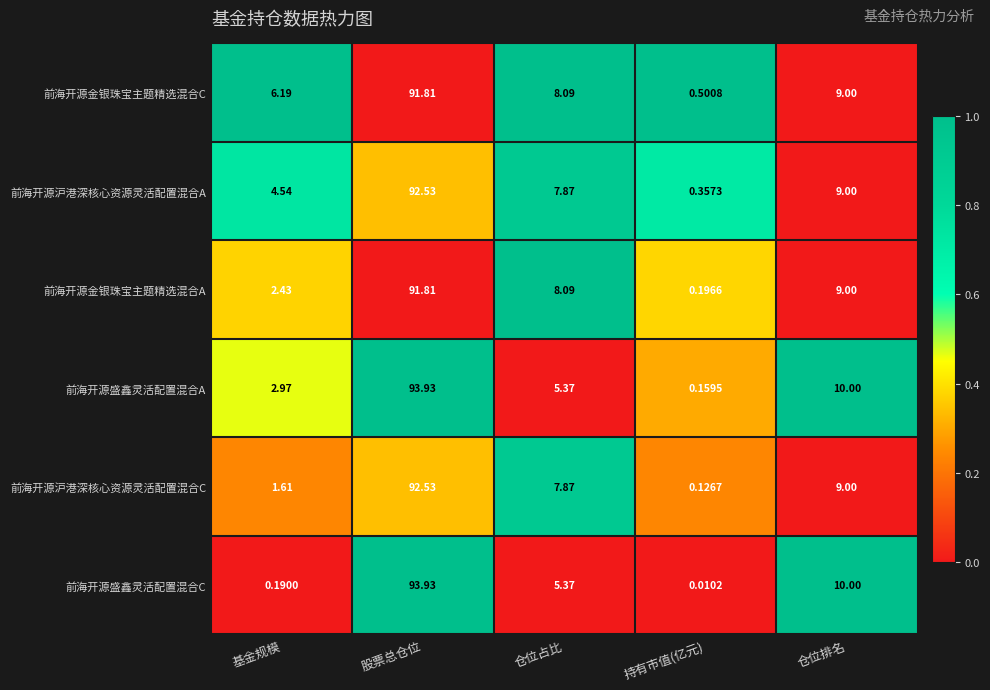

At which category is the sum across all series the highest?

股票总仓位